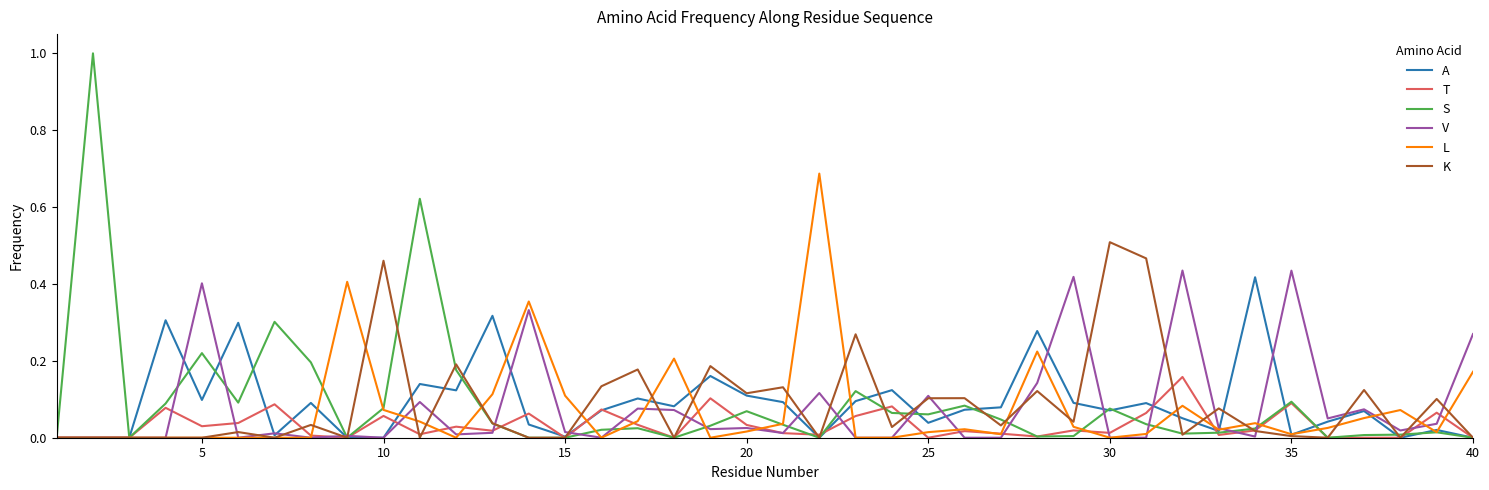

How many lines are shown in the chart?

6